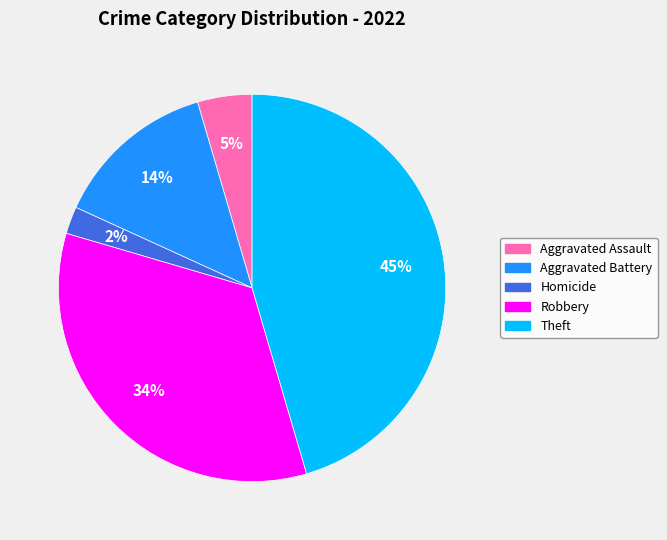

To the nearest percent, what is the difference between the largest and smallest slice percentages?

43%